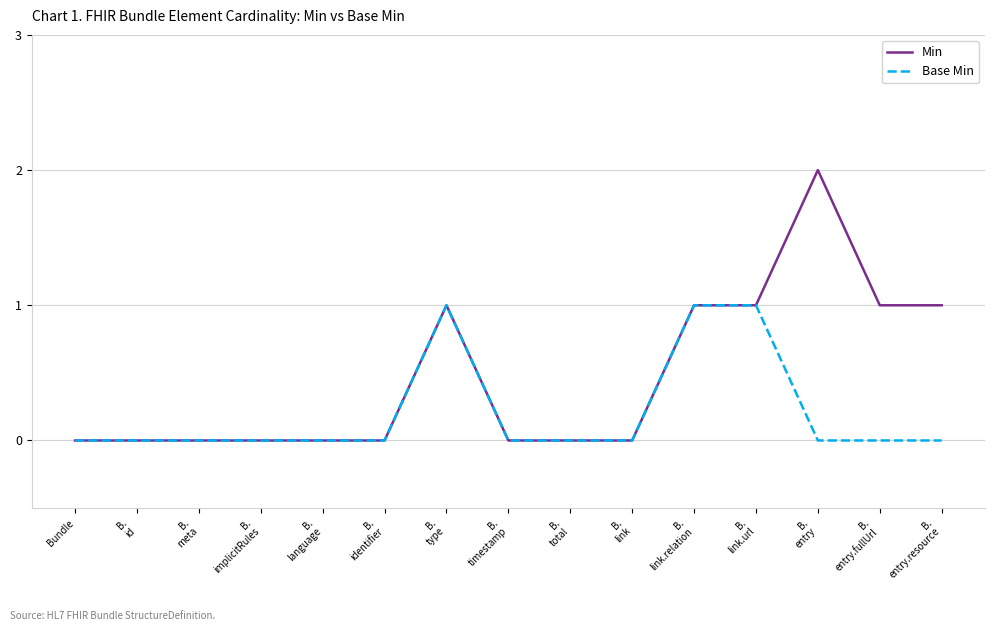

Which series has the widest spread of values?

Min